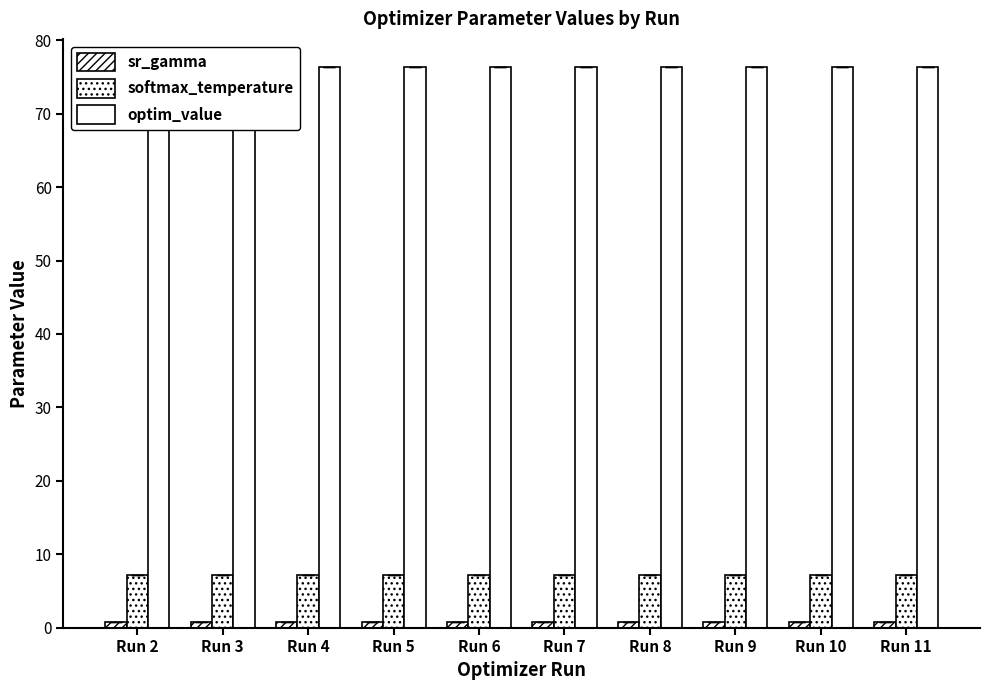

Is it true that softmax_temperature equals 10.9 at Run 5?

False